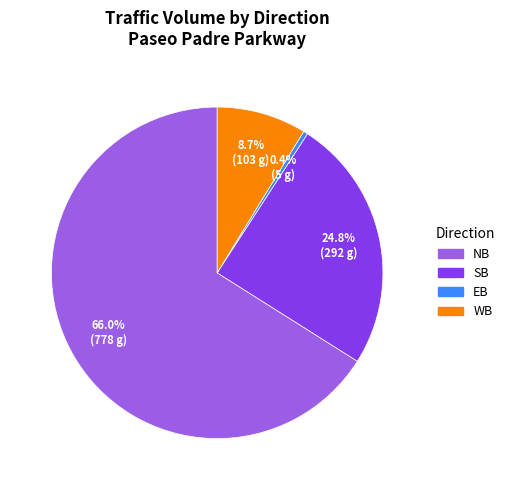

To the nearest percent, what is the difference between the largest and smallest slice percentages?

66%